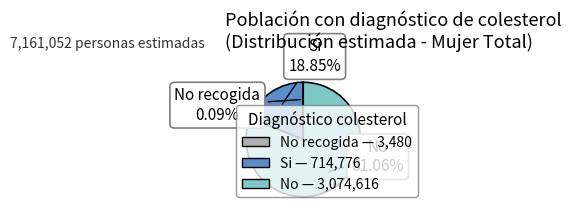

Does any single category account for the majority?

Yes